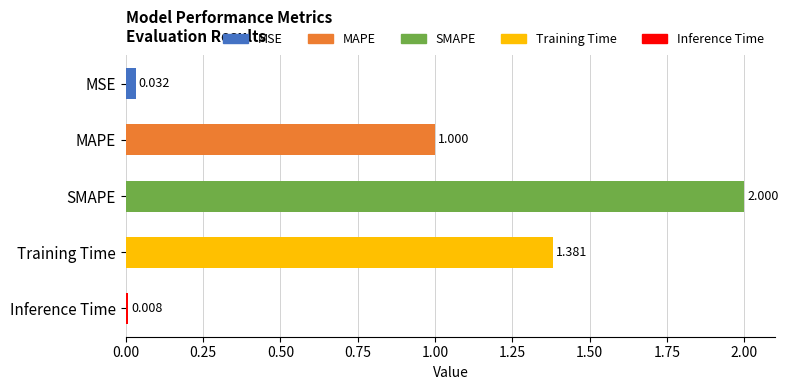

Where is the data nearest to the value 1?

MAPE